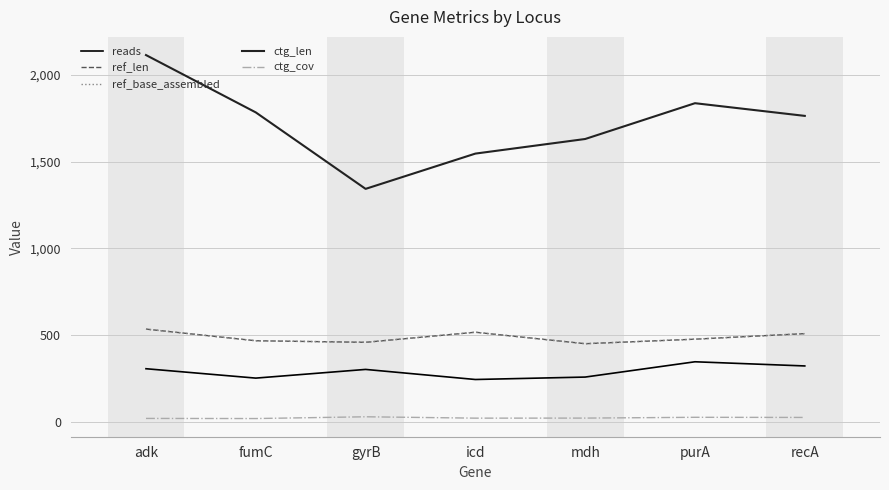

Which series has the widest spread of values?

ctg_len